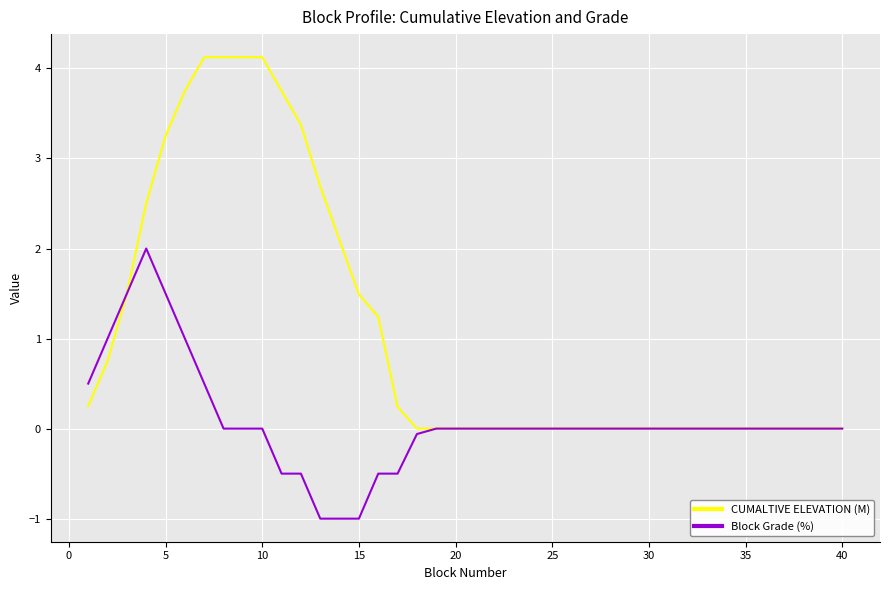

Which series has the widest spread of values?

CUMALTIVE ELEVATION (M)